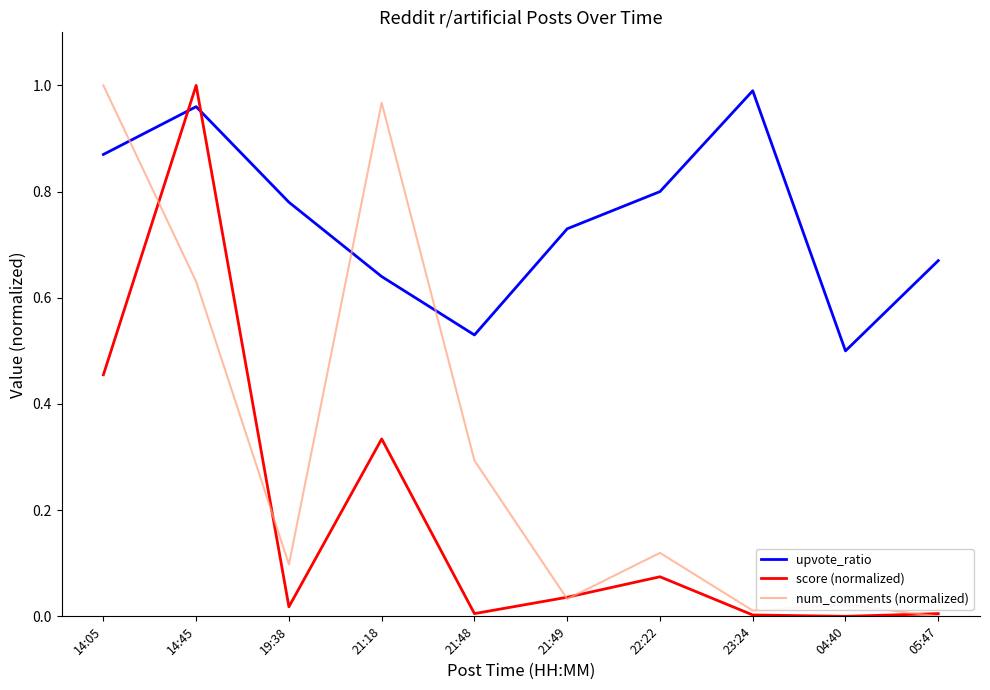

What position from the left is 14:45?

2